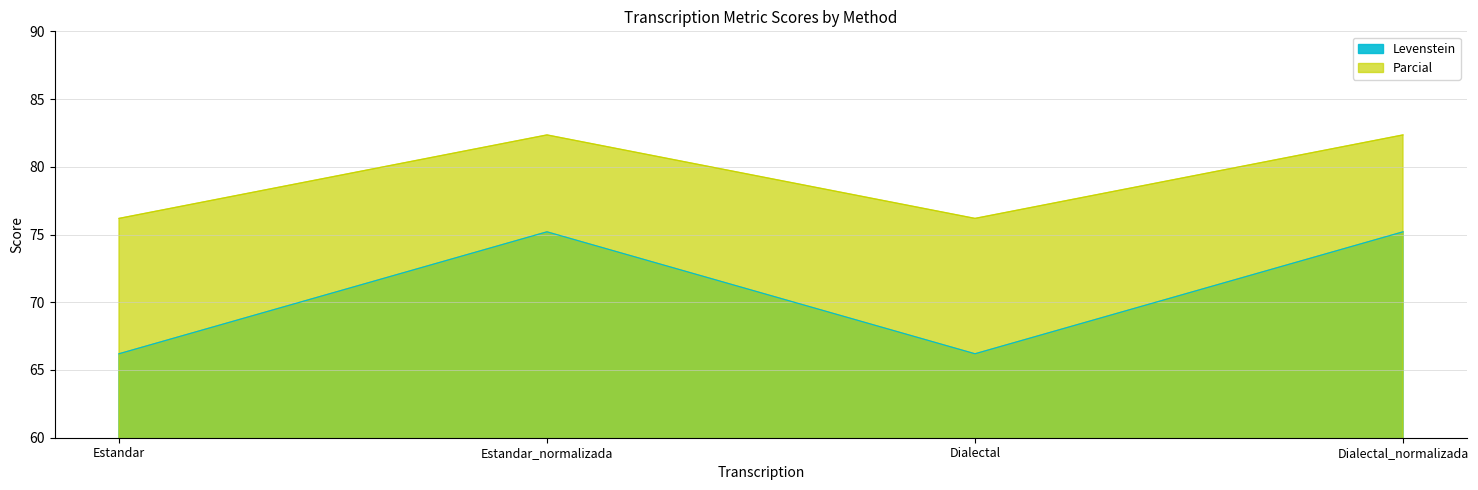

Is it true that Levenstein equals 40.4 at Dialectal?

False